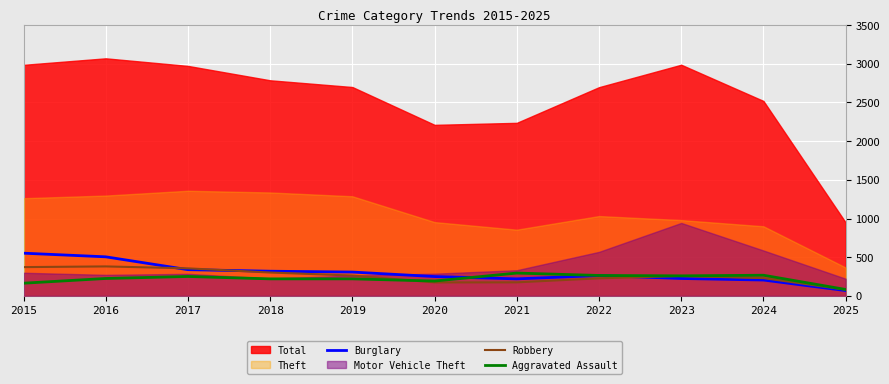

What is the sum of all Robbery values?

2817